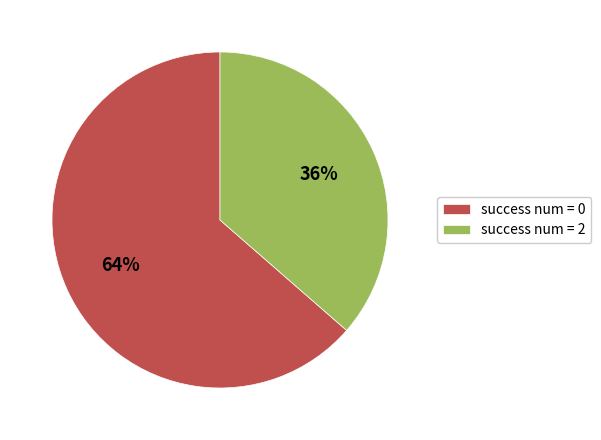

What is the smallest slice in the pie chart?

success num = 2